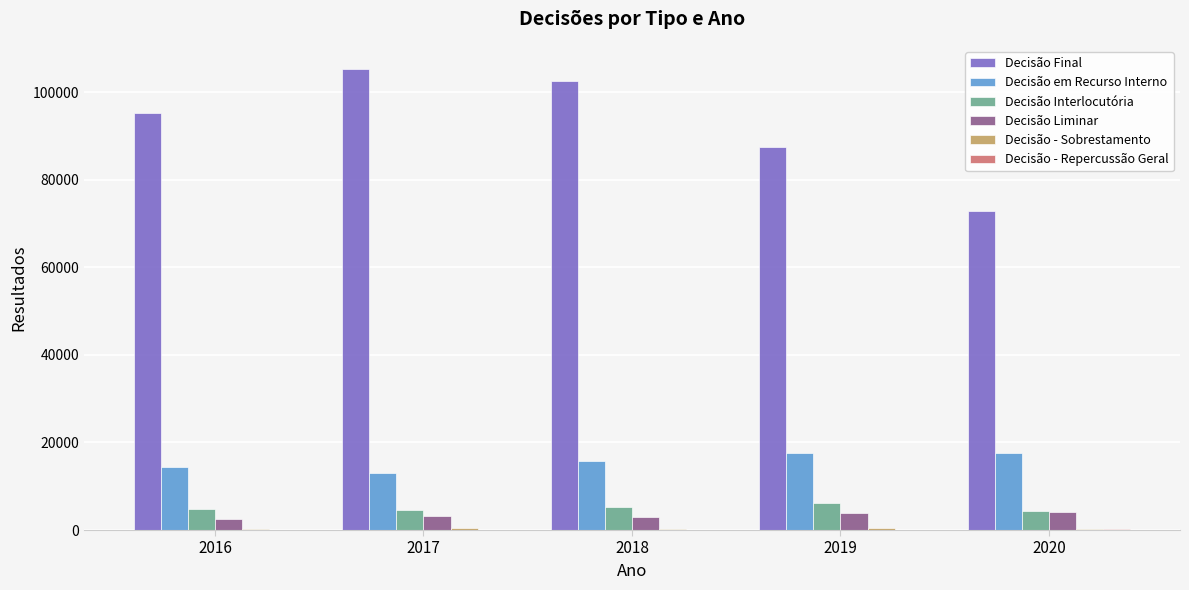

Which series has the largest total across all categories?

Decisão Final